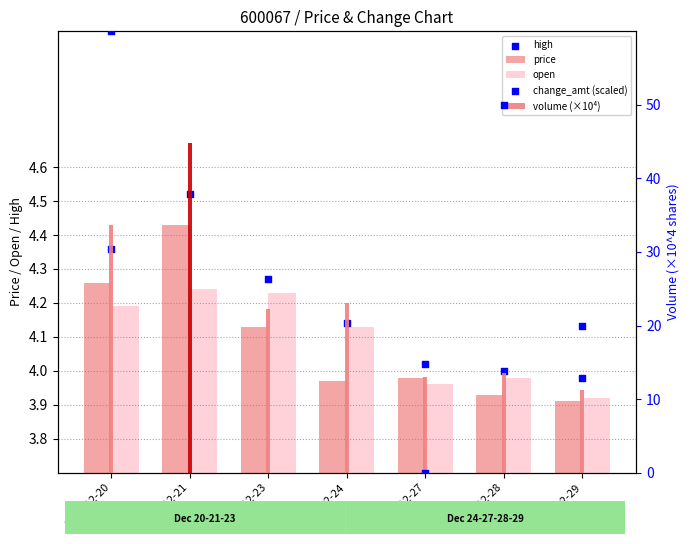

Is the value of change_amt (scaled) at 2021-12-28 greater than the value of open at 2021-12-28?

Yes